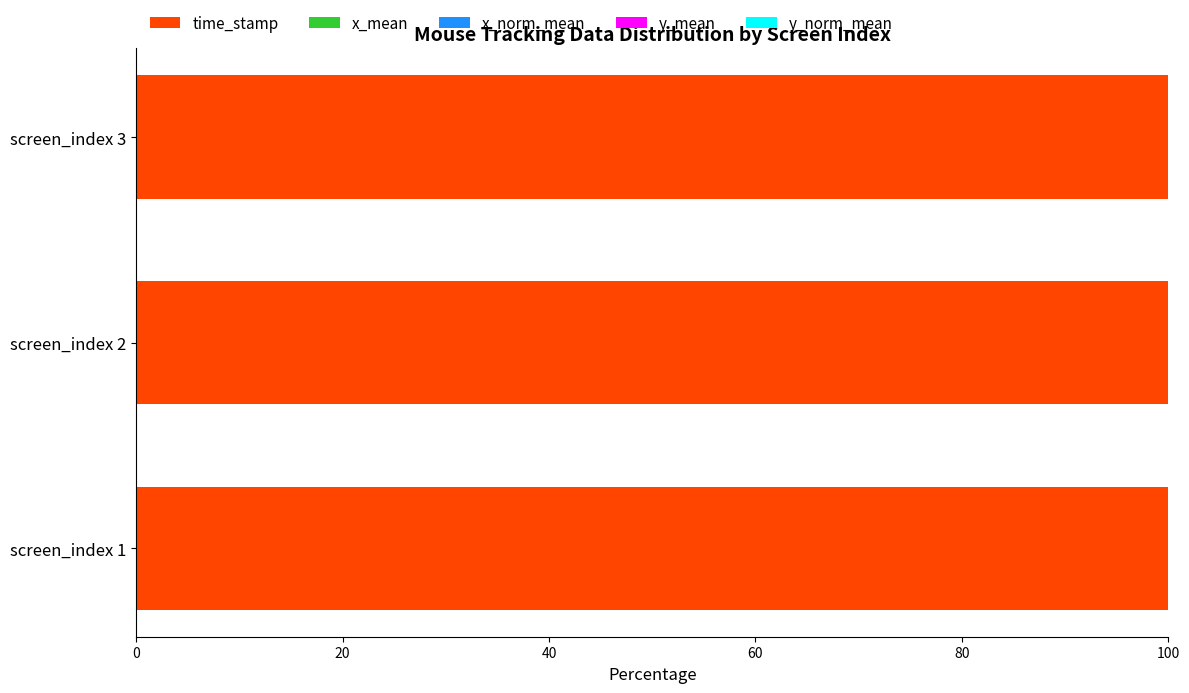

Is it true that time_stamp equals 69.2 at screen_index 2?

False